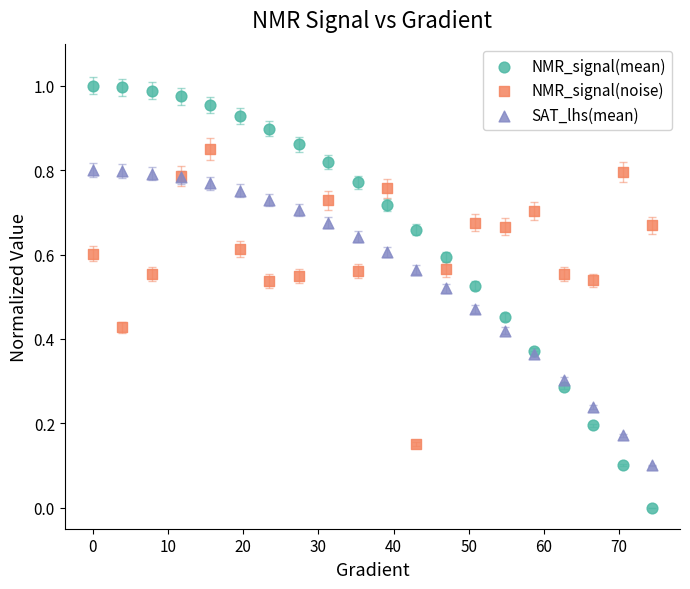

What are all the series names shown in the legend?

NMR_signal(mean), NMR_signal(noise), SAT_lhs(mean)